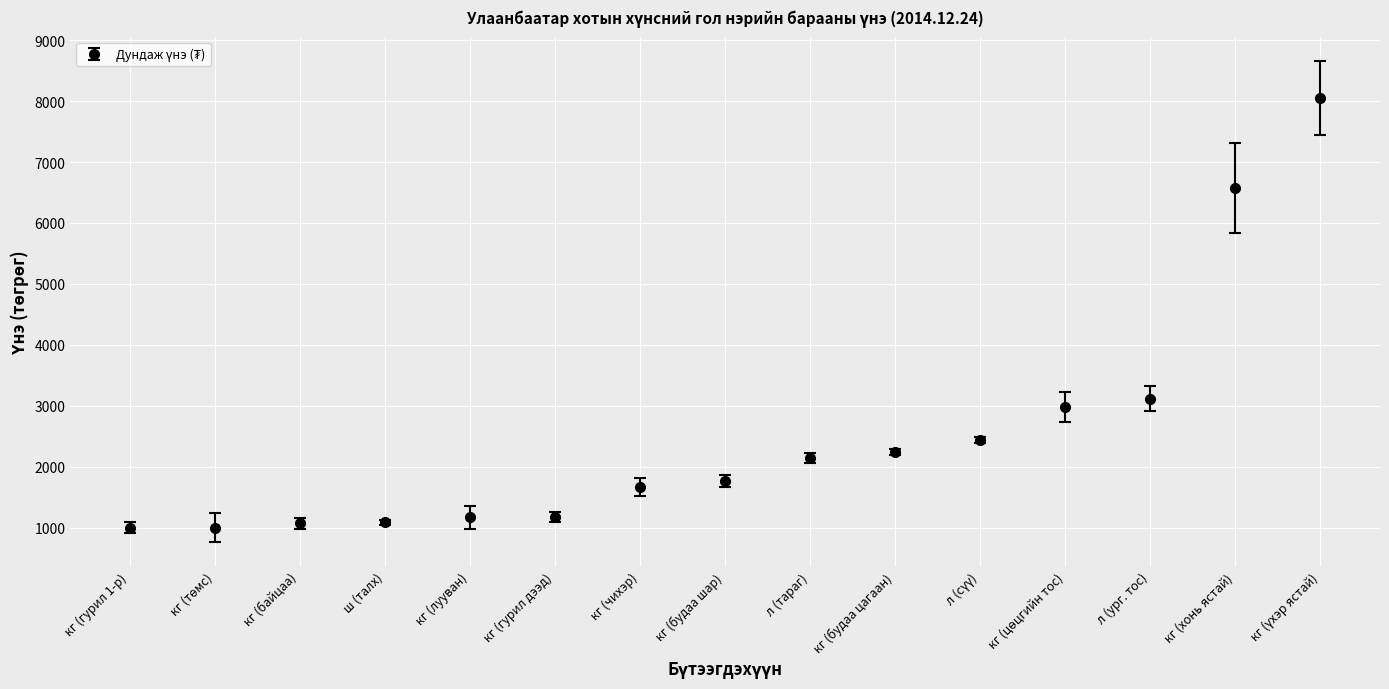

How many data points does each series have?

15